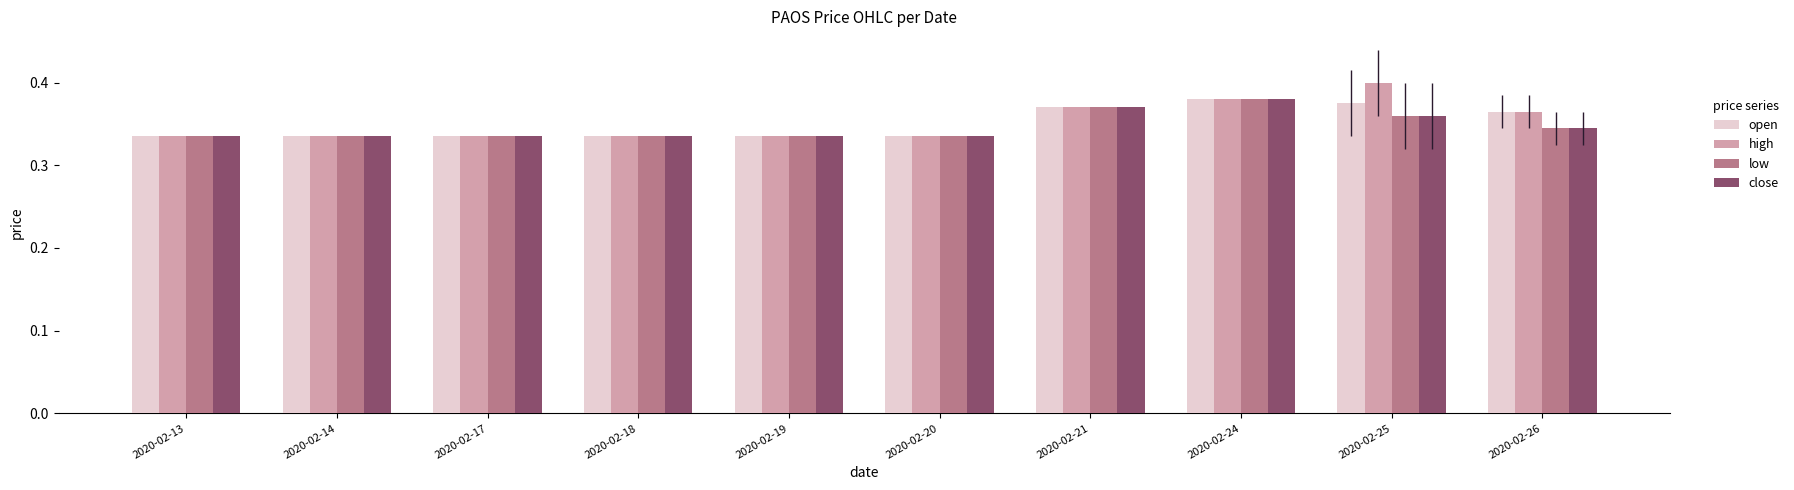

Count the low values in the range 0 to 1.

10